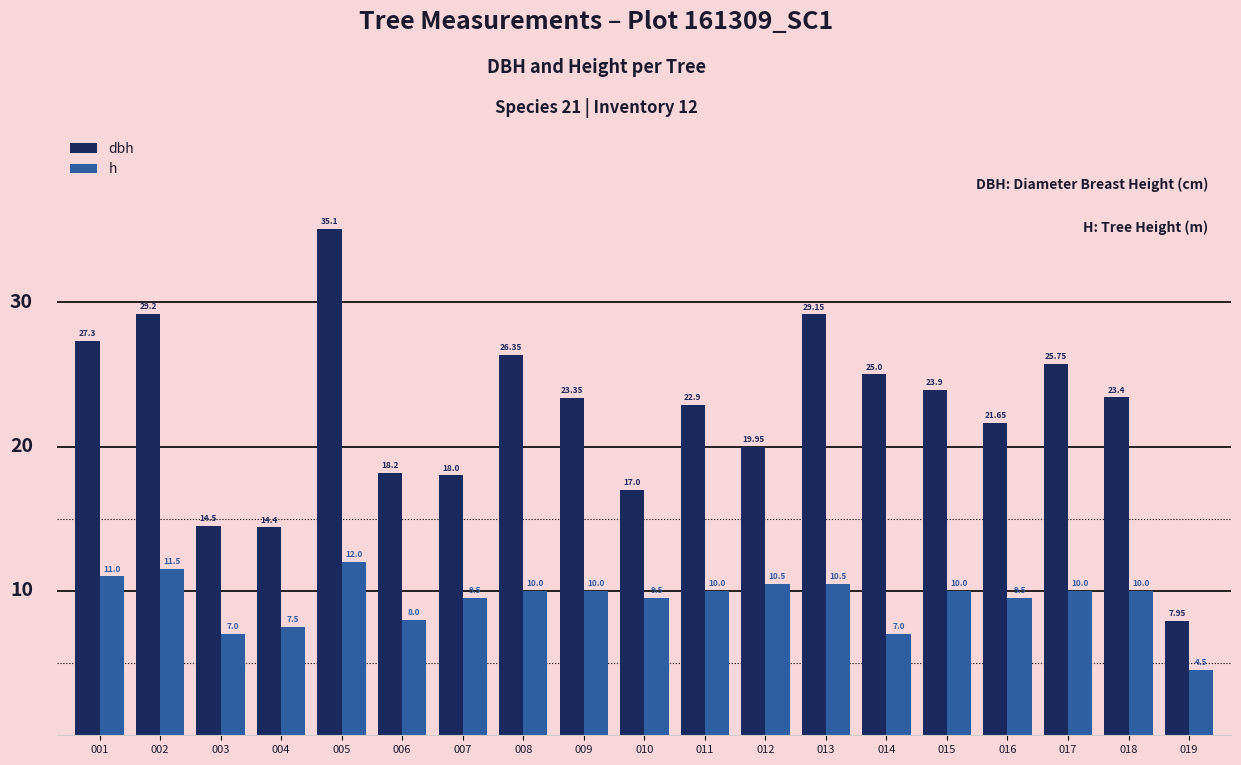

What is the sum of all dbh values?

423.1